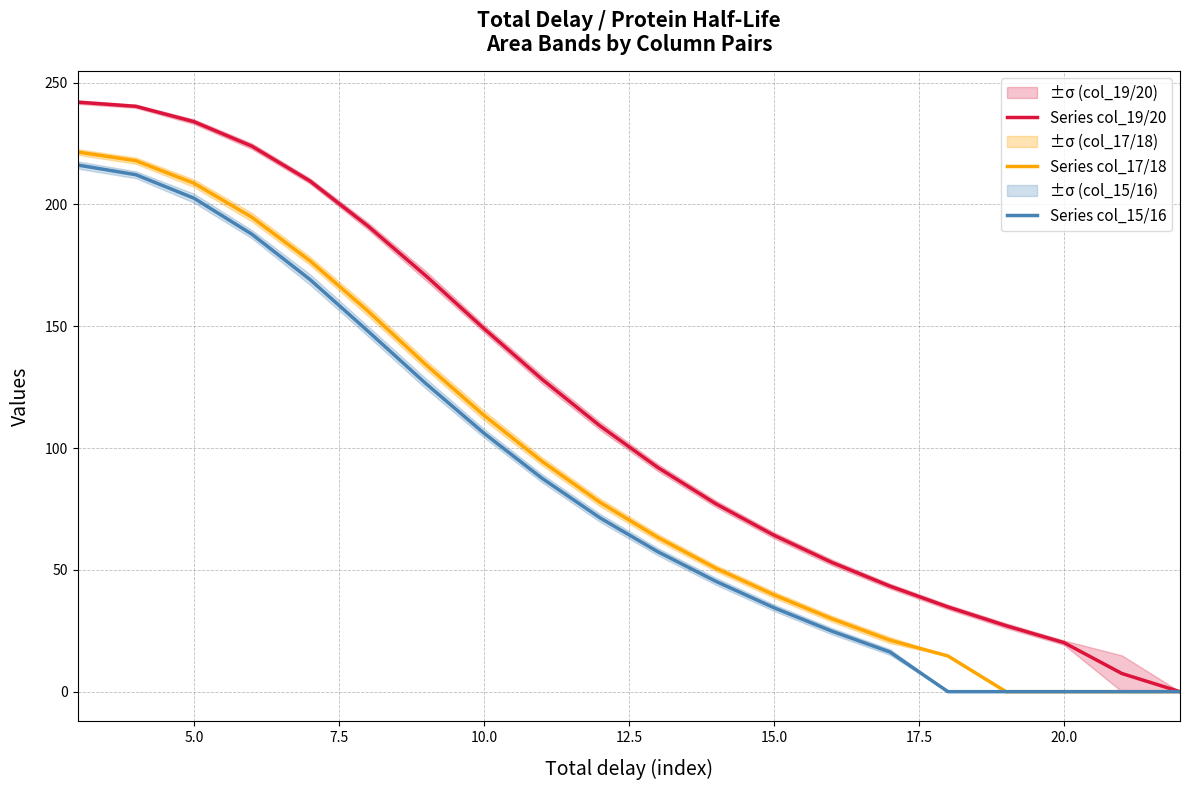

Which series has the largest total across all categories?

Series col_19/20